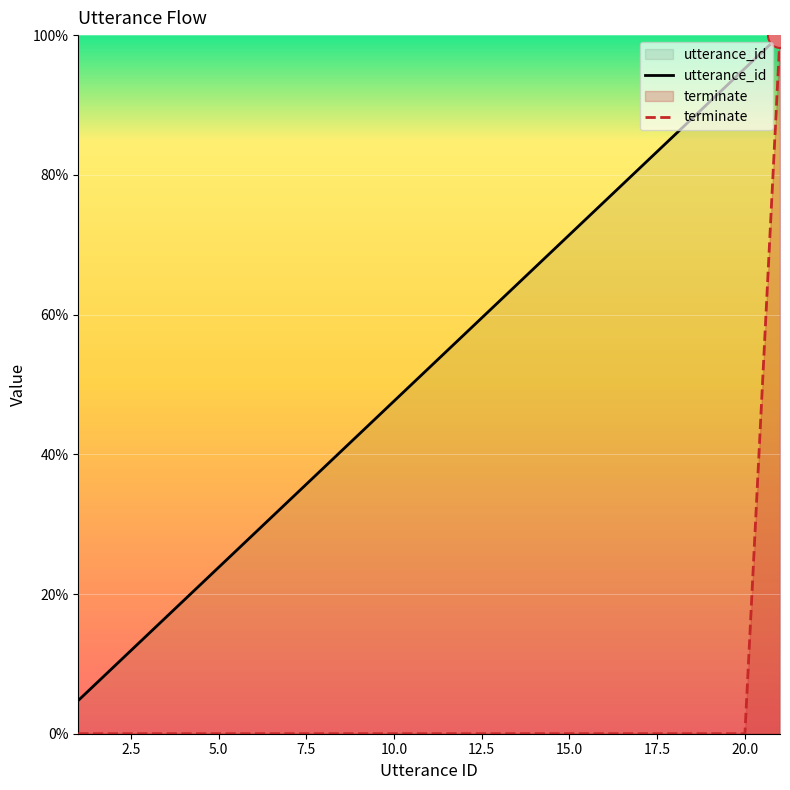

Which series has the largest range (max minus min)?

terminate